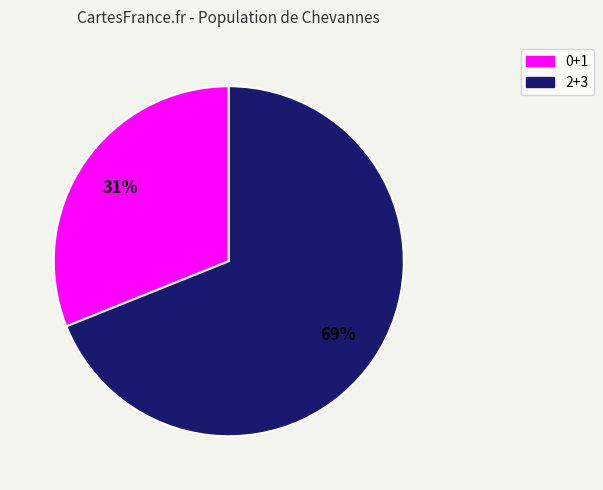

To the nearest percent, what is the difference between the largest and smallest slice percentages?

38%